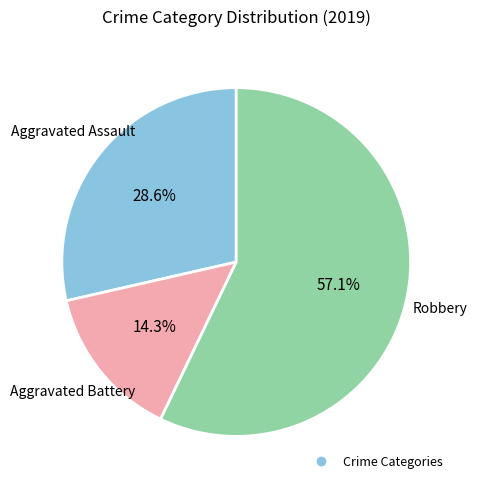

Does any single category account for the majority?

Yes